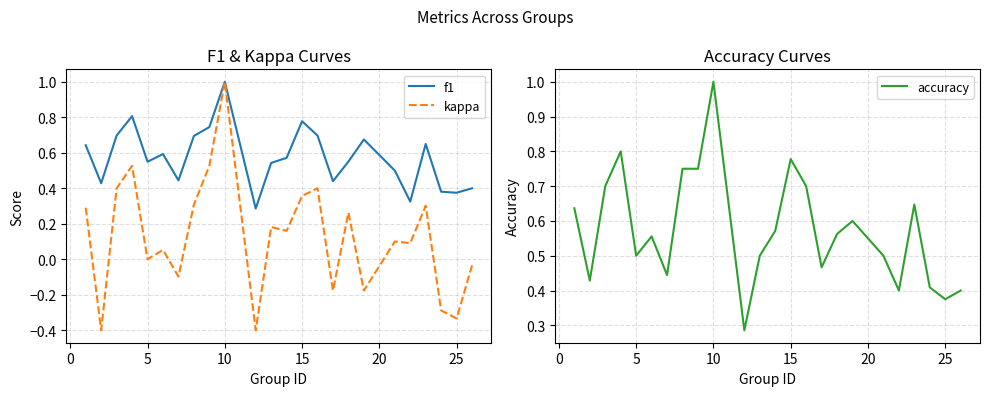

The f1 series shows 0.9 at 5. True or false?

False